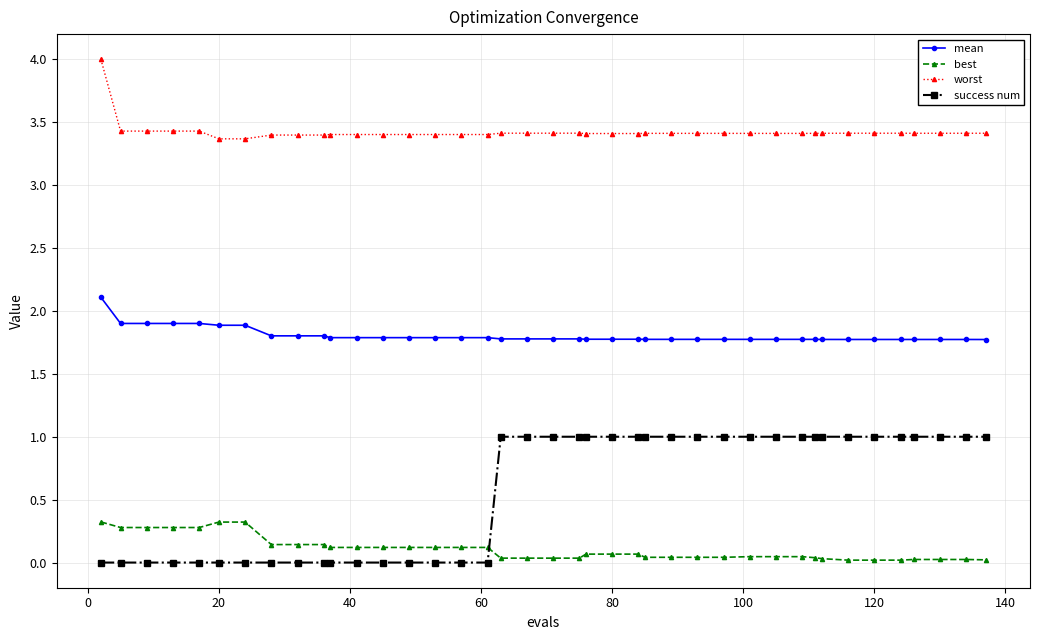

What is the maximum value for mean?

2.1